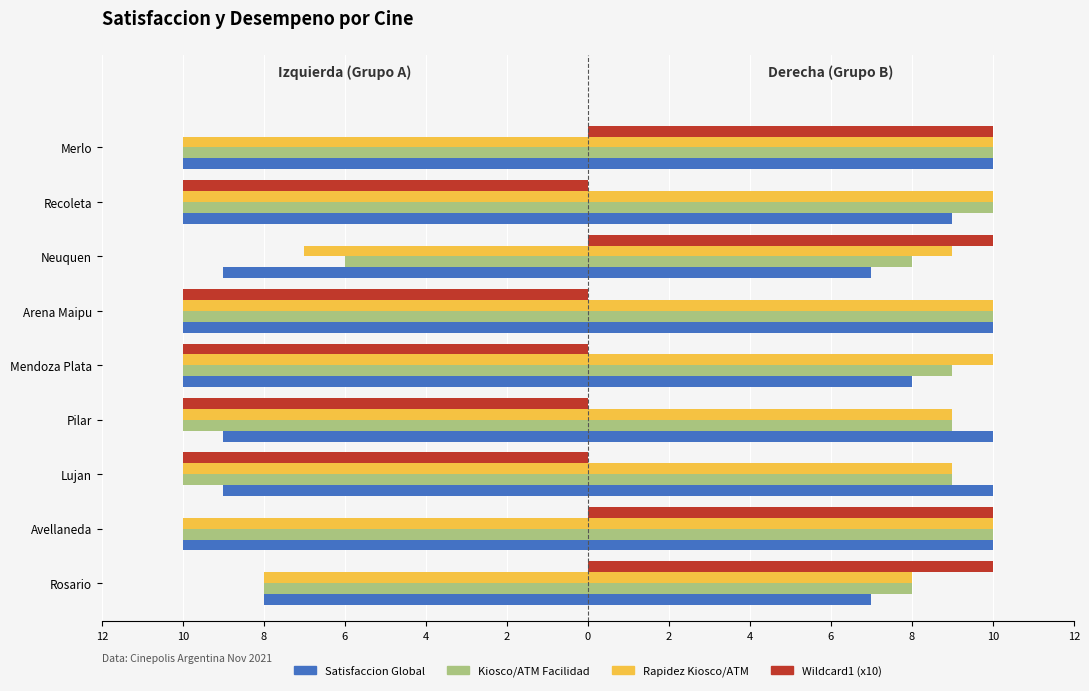

What is the approximate value of Kiosco Facilidad at Mendoza Plata?

-10